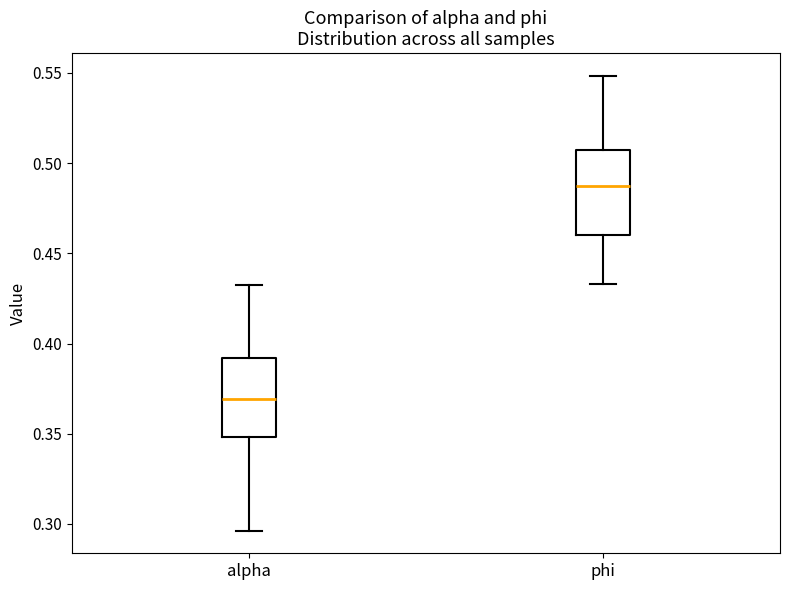

Where is the upper edge of the box for phi on the y-axis? The values are not printed on the chart, so give them approximately, as read against the axis.

0.505